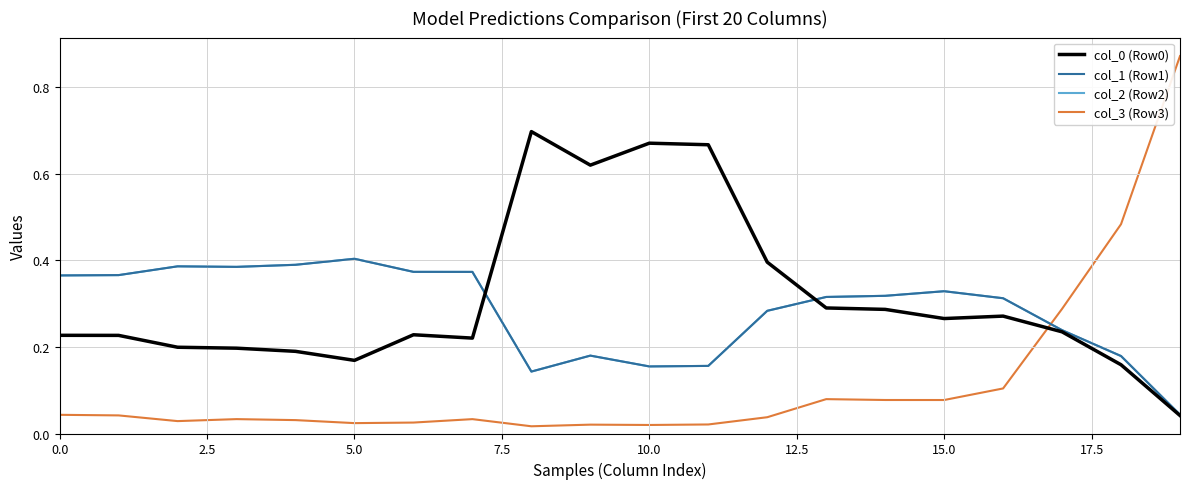

Which series has the widest spread of values?

col_3 (Row3)